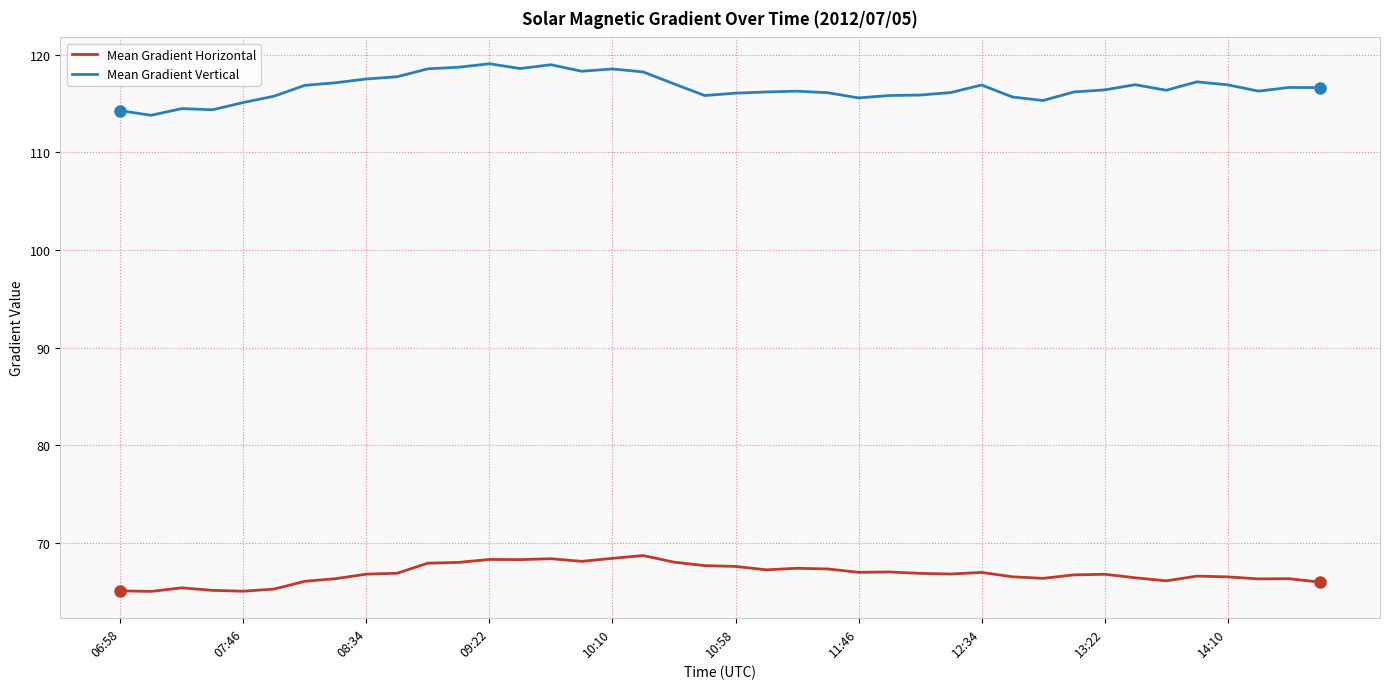

True or false: Mean Gradient Horizontal and Mean Gradient Vertical intersect in this chart.

False